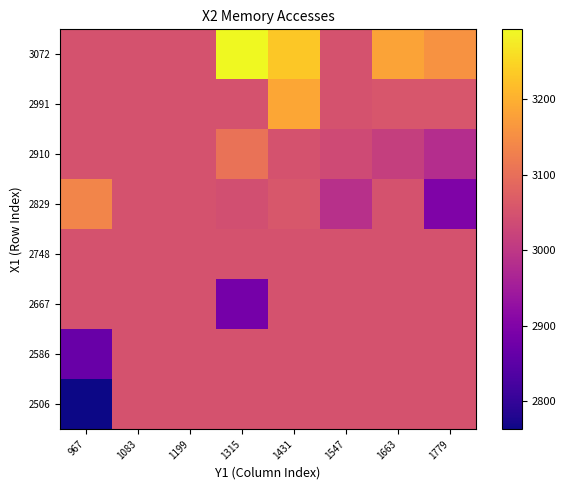

Reading left to right, list all the values displayed in this chart.

2506: 967=2763.5	1083=3049.2	1199=3049.2	1315=3049.2	1431=3049.2	1547=3049.2	1663=3049.2	1779=3049.2
2586: 967=2867.0	1083=3049.2	1199=3049.2	1315=3049.2	1431=3049.2	1547=3049.2	1663=3049.2	1779=3049.2
2667: 967=3049.2	1083=3049.2	1199=3049.2	1315=2884.0	1431=3049.2	1547=3049.2	1663=3049.2	1779=3049.2
2748: 967=3049.2	1083=3049.2	1199=3049.2	1315=3049.2	1431=3049.2	1547=3049.2	1663=3049.2	1779=3049.2
2829: 967=3137.0	1083=3049.2	1199=3049.2	1315=3043.0	1431=3057.0	1547=2988.5	1663=3049.2	1779=2899.0
2910: 967=3049.2	1083=3049.2	1199=3049.2	1315=3106.0	1431=3049.2	1547=3036.0	1663=3014.0	1779=2982.0
2991: 967=3049.2	1083=3049.2	1199=3049.2	1315=3049.2	1431=3186.0	1547=3049.2	1663=3055.0	1779=3054.9
3072: 967=3049.2	1083=3049.2	1199=3049.2	1315=3292.0	1431=3231.7	1547=3049.2	1663=3182.0	1779=3156.7